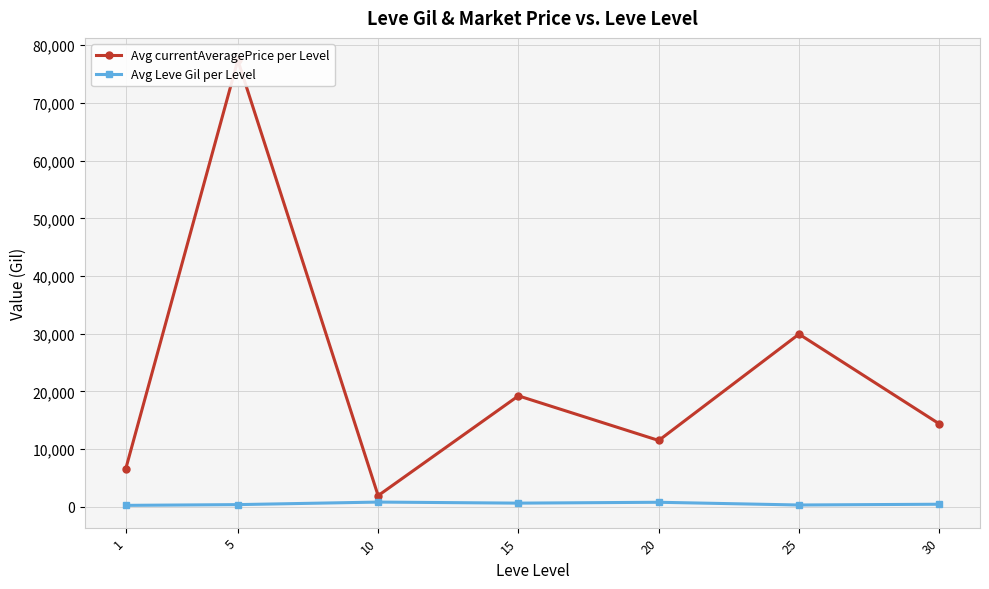

The value of Avg currentAveragePrice per Level at 15 is 32116.7. True or false?

False